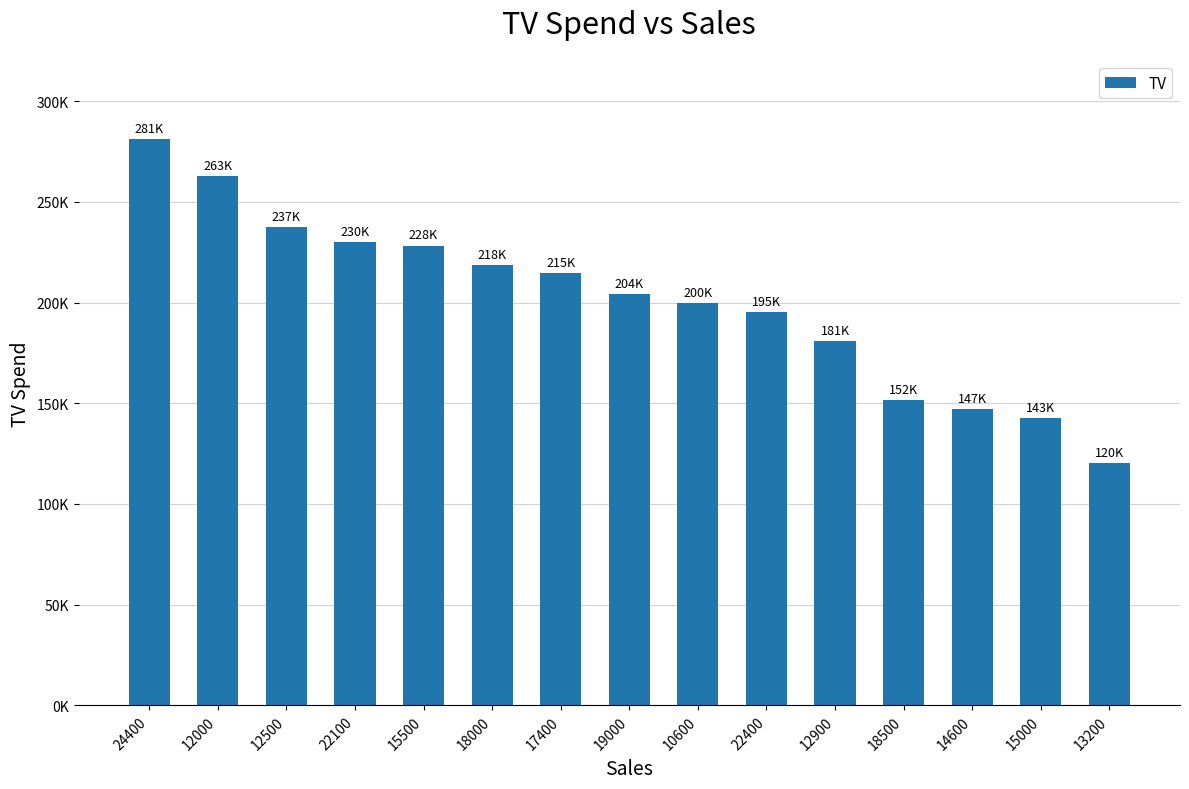

What is the label of the 7th bar from the left?

17400